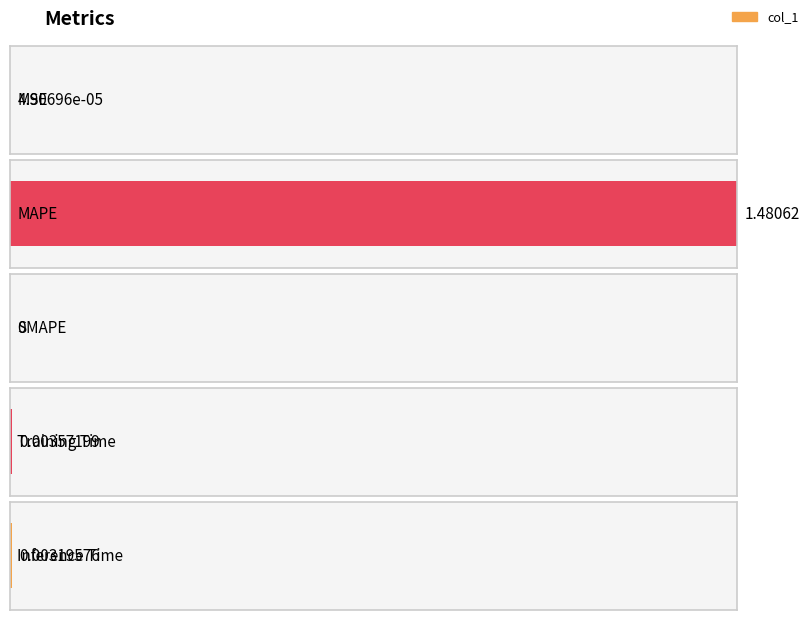

What is the label of the 3rd bar from the right?

SMAPE